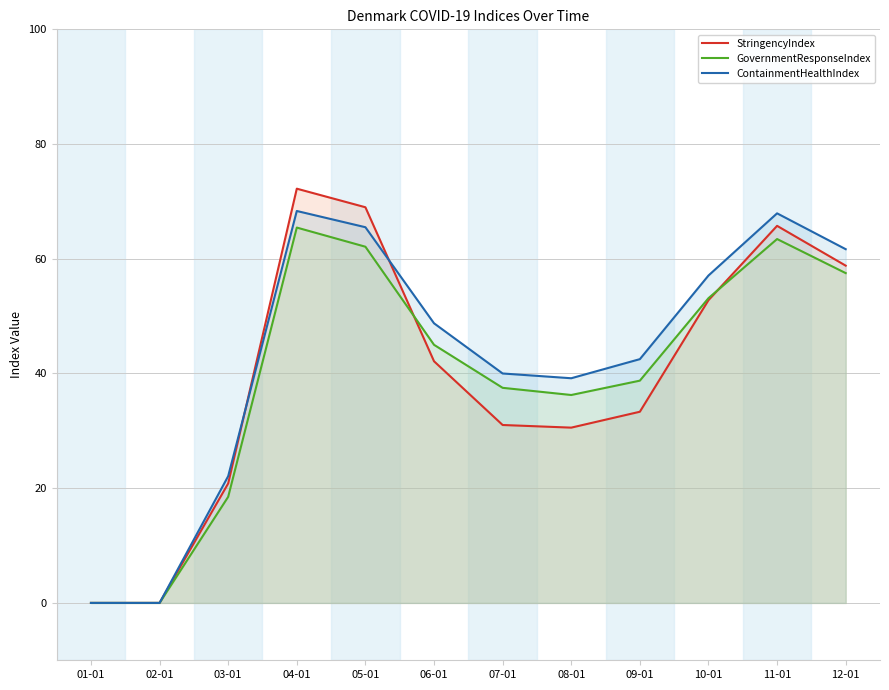

What are all the series names shown in the legend?

StringencyIndex, GovernmentResponseIndex, ContainmentHealthIndex